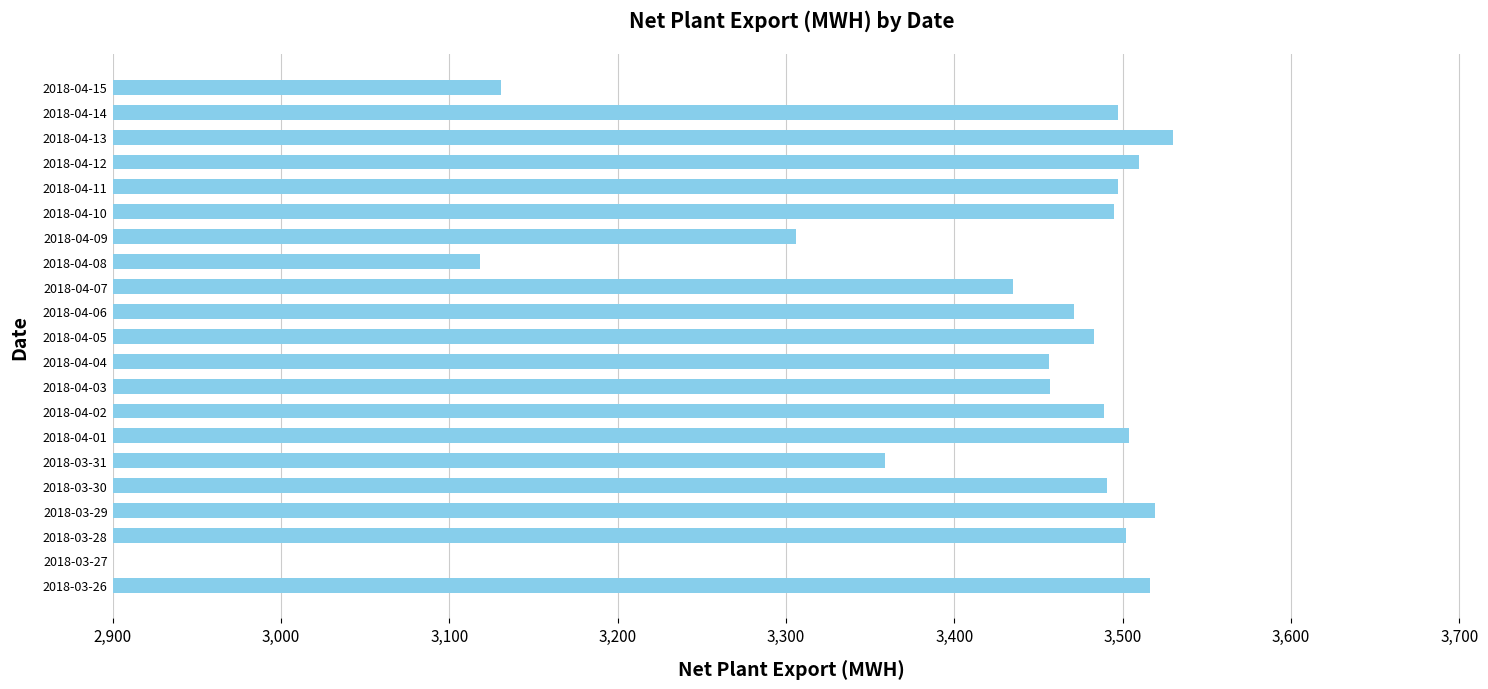

Reading left to right, extract all data points from this chart.

3516	2624	3502	3519	3491	3359	3504	3489	3457	3456	3483	3471	3435	3118	3306	3495	3497	3510	3530	3497	3131